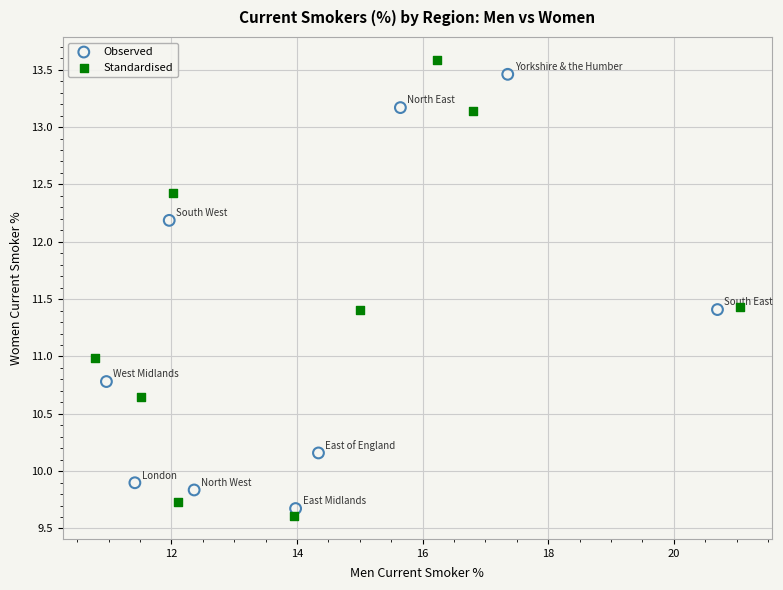

Which series has the largest Y range (max minus min)?

Standardised